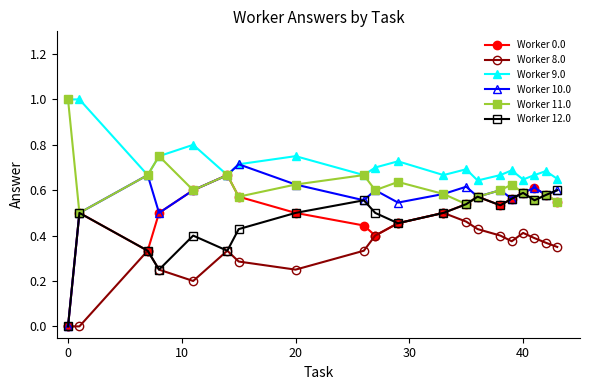

What is the greatest value displayed?

1.0